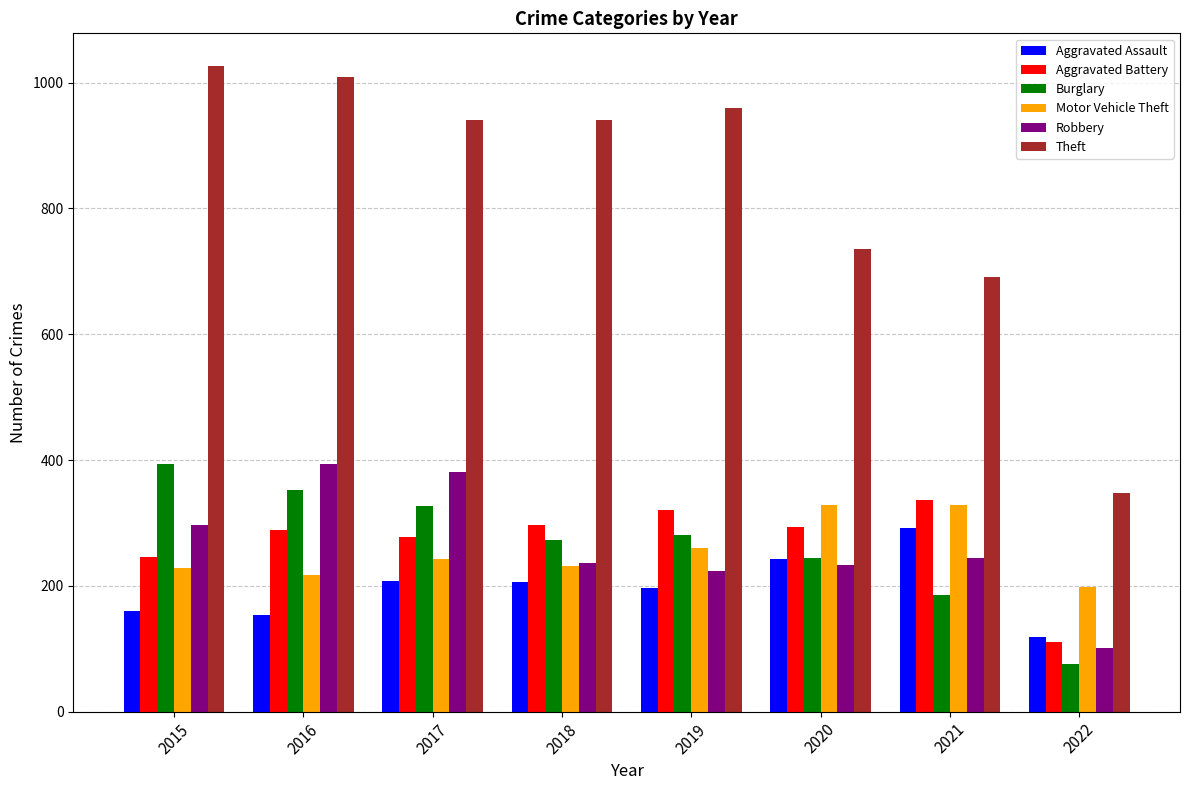

What is the spread (max minus min) of values at 2018?

735